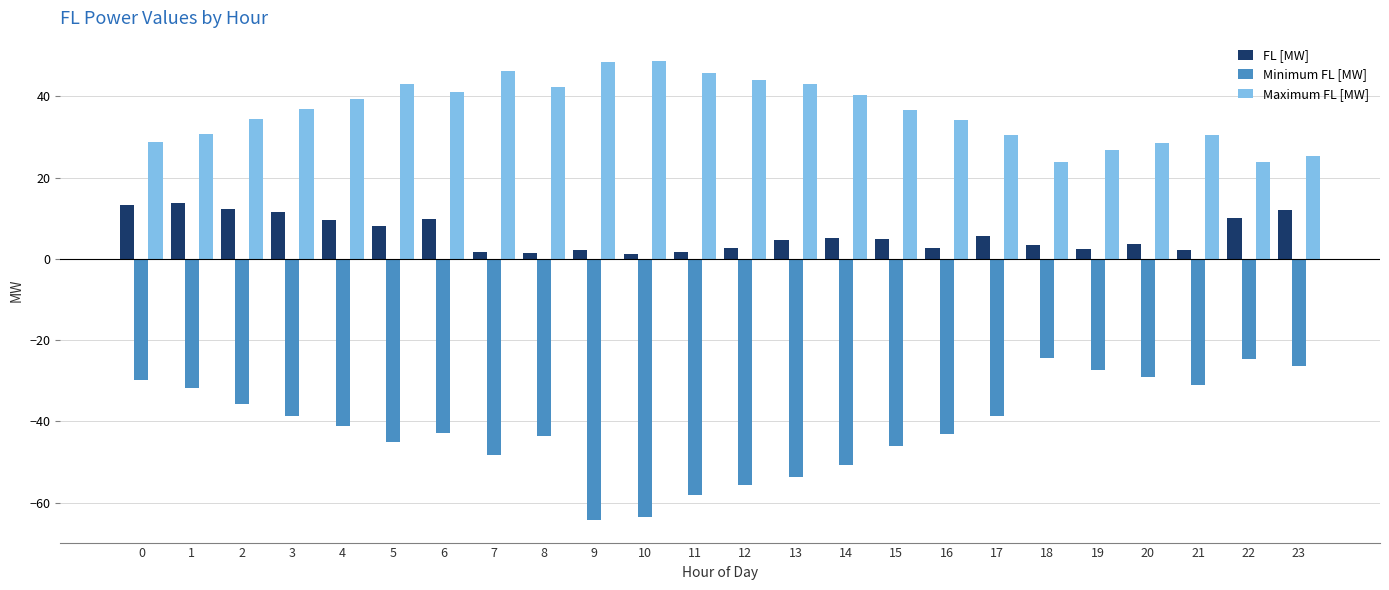

Is the value of Minimum FL [MW] at 8 greater than the value of Maximum FL [MW] at 6?

No